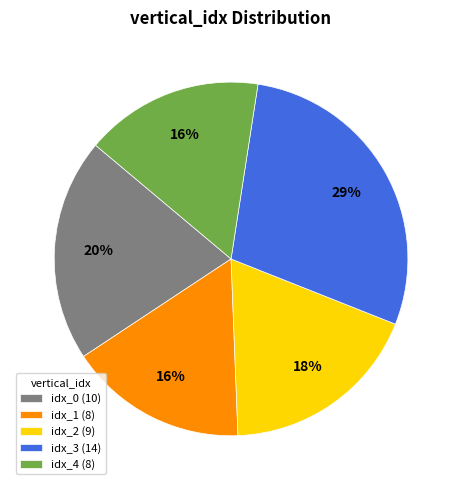

To the nearest percent, what is the average slice percentage?

20%